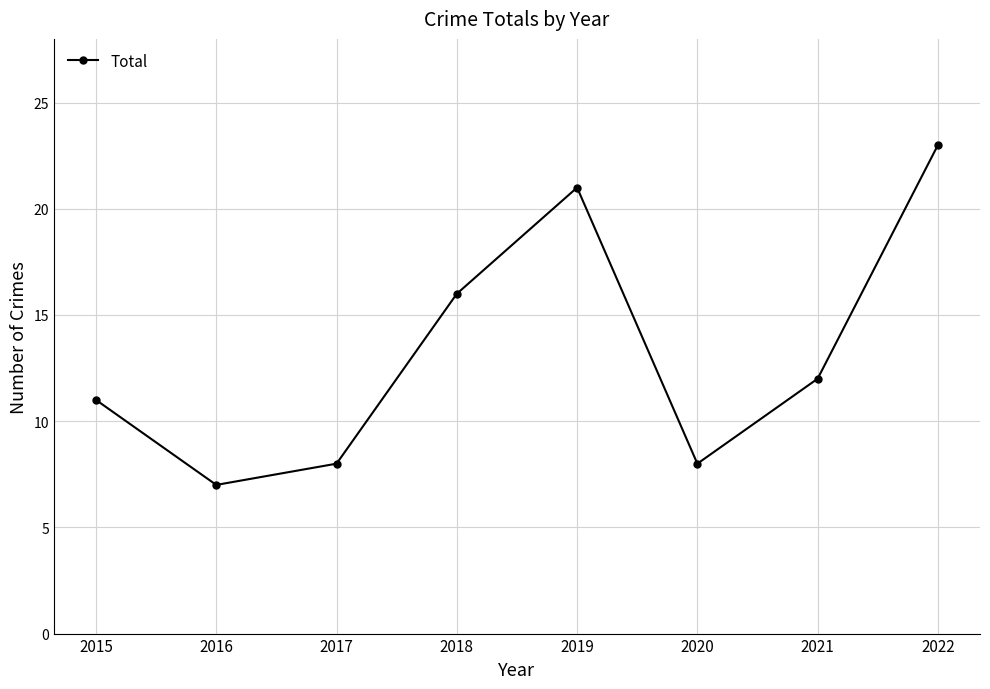

What is the difference between the values at 2015 and 2016?

4